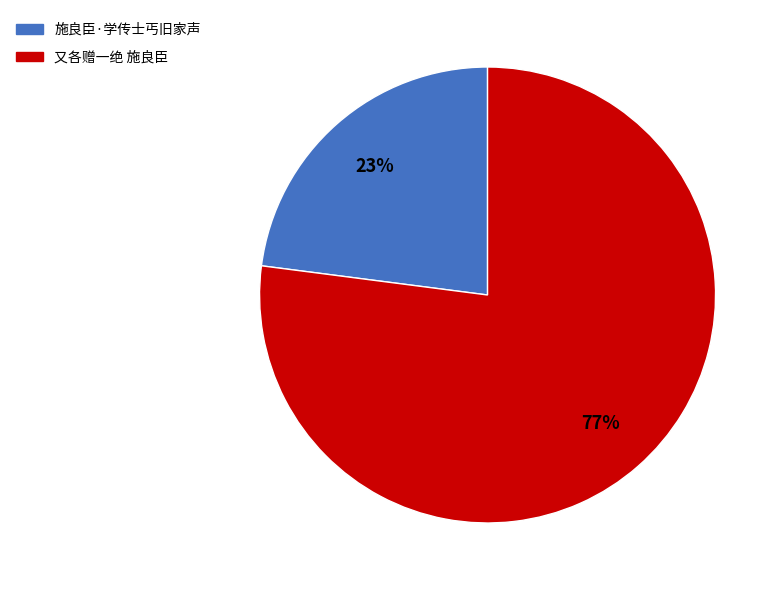

To the nearest percent, what is the difference between the largest and smallest slice percentages?

54%